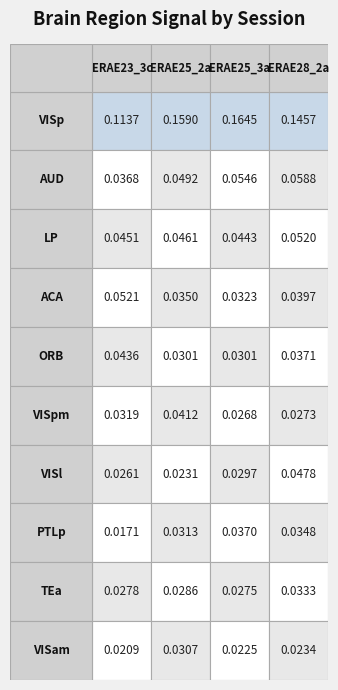

Is it true that ORB equals 0.0 at ERAE25_3a?

False